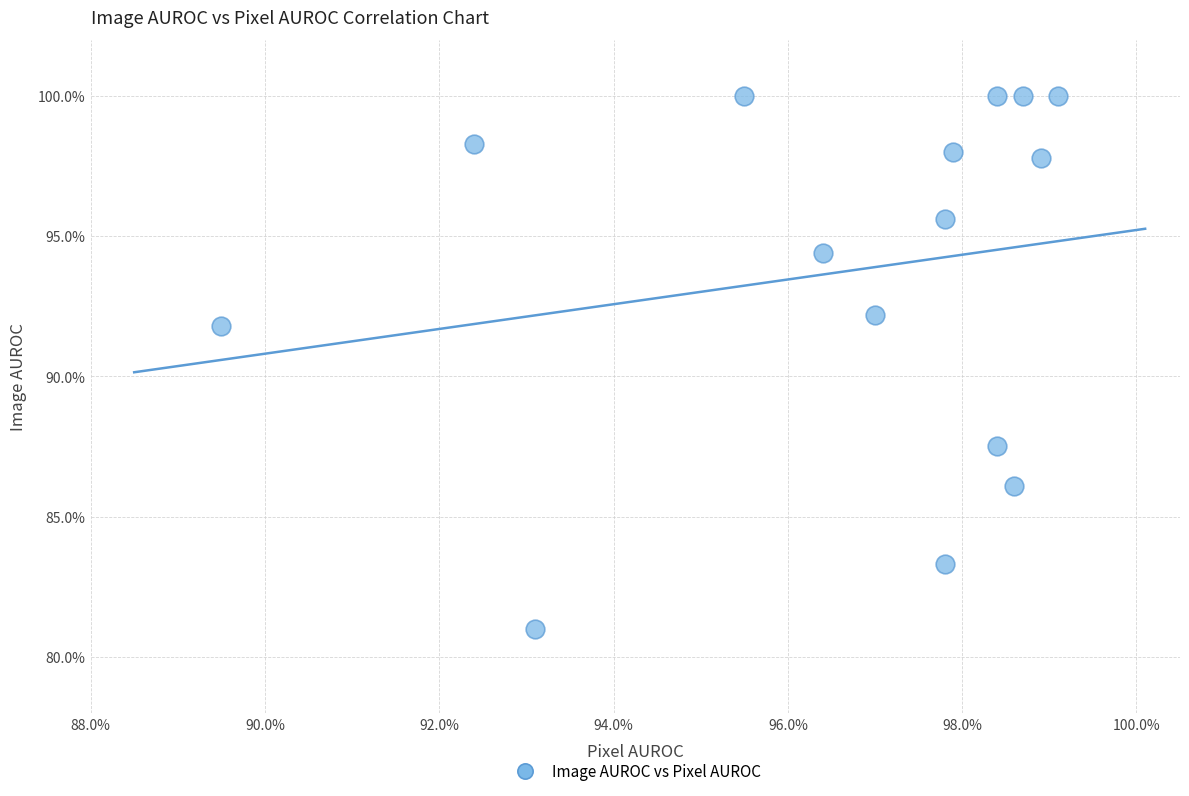

What is the range of X values (max minus min)?

9.6